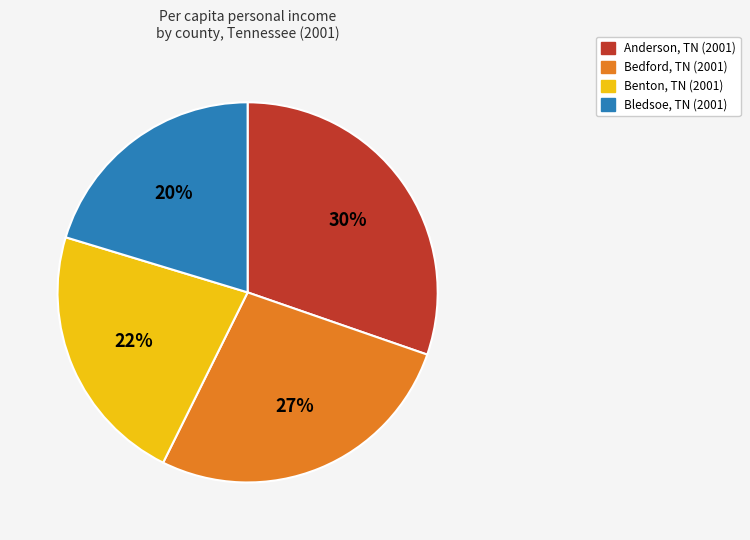

Count the number of slices in the pie.

4